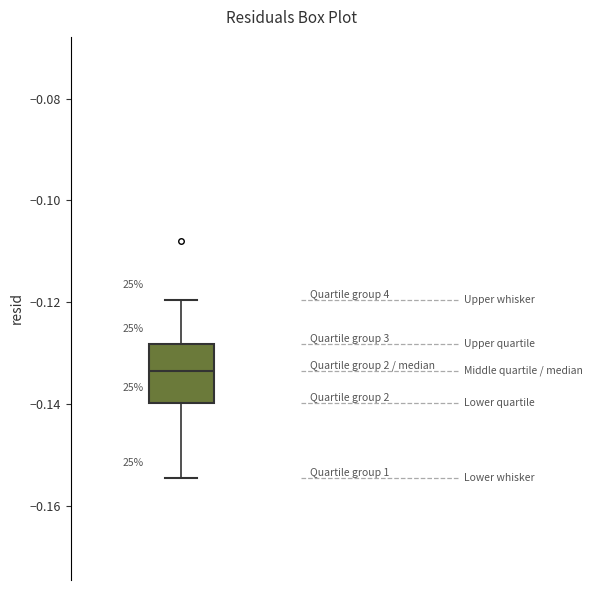

Read this box plot against the y-axis: the position of the median line, the range covered by the box, and the ends of both whiskers. The values are not printed on the chart, so give them approximately, as read against the axis.

median -0.134, box -0.140 to -0.128, whiskers -0.154 to -0.120